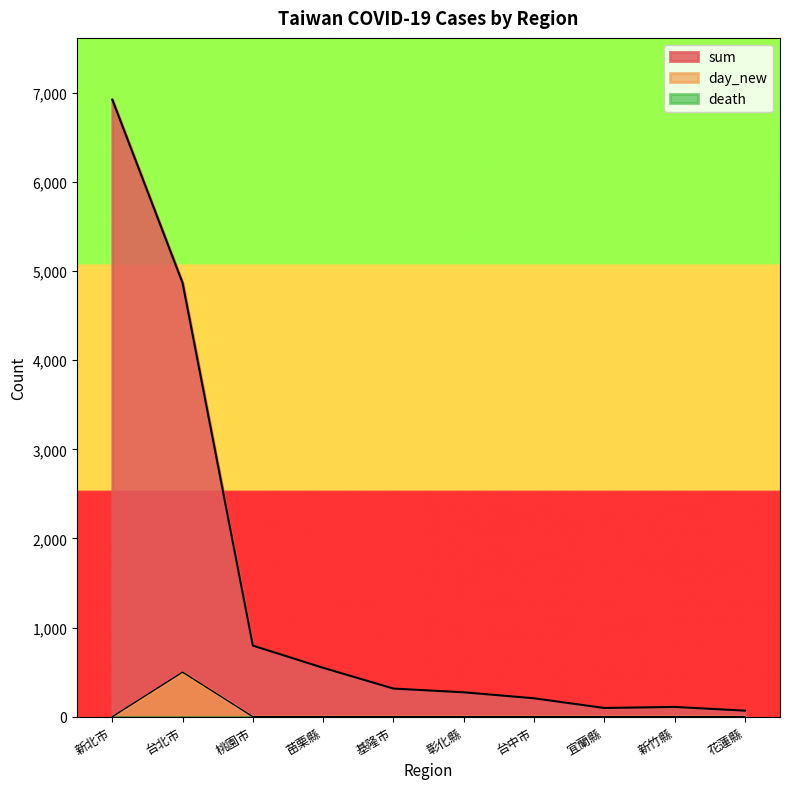

Count the number of data series in this chart.

3